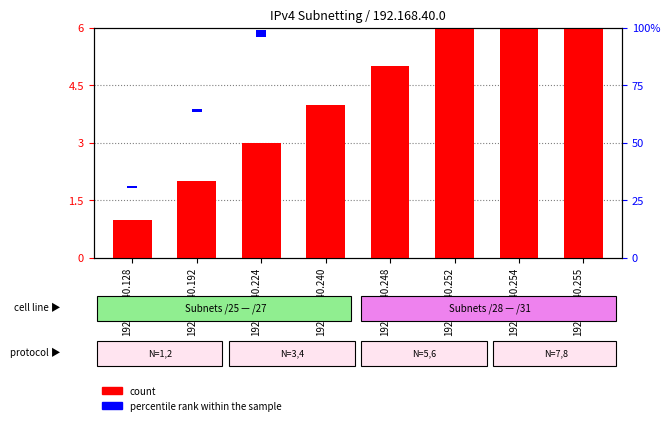

Which category has the lowest value in the count series?

192.168.40.128